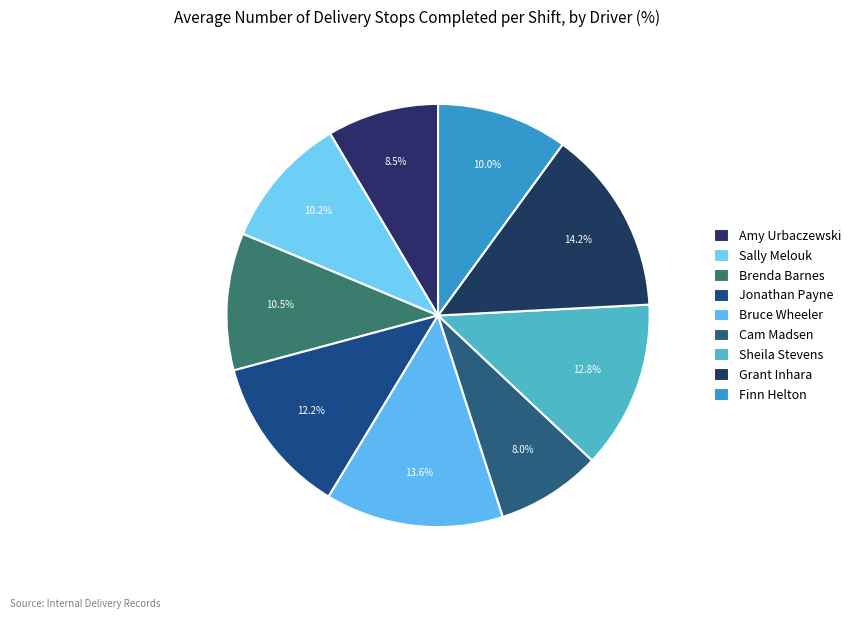

To the nearest percent, what is the difference between the Amy Urbaczewski and Grant Inhara slice percentages?

6%